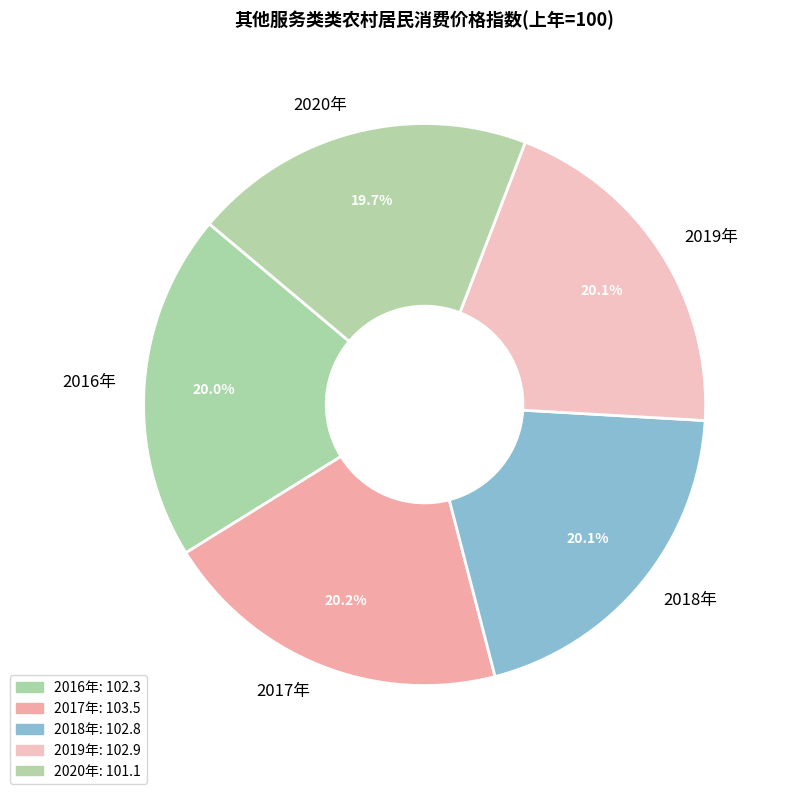

Approximately how many times larger is the value at 2016年 compared to 2020年?

1.0